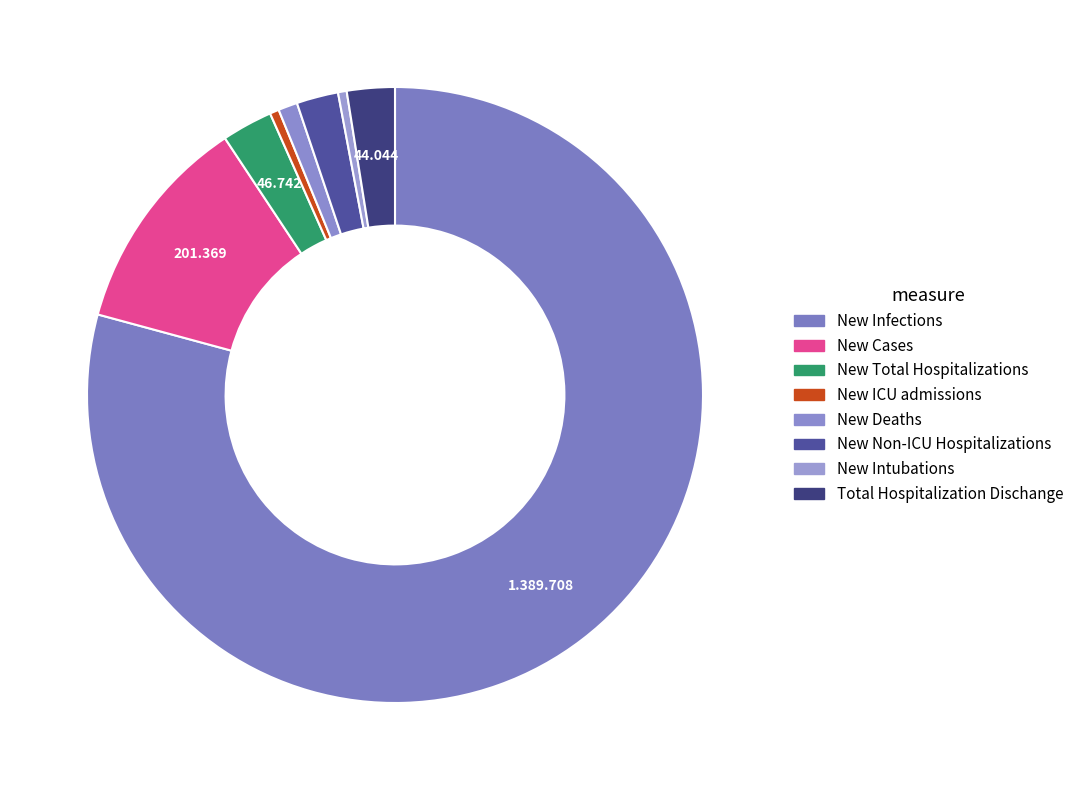

Which slice is the smallest?

New Intubations (Seasonality assumed)